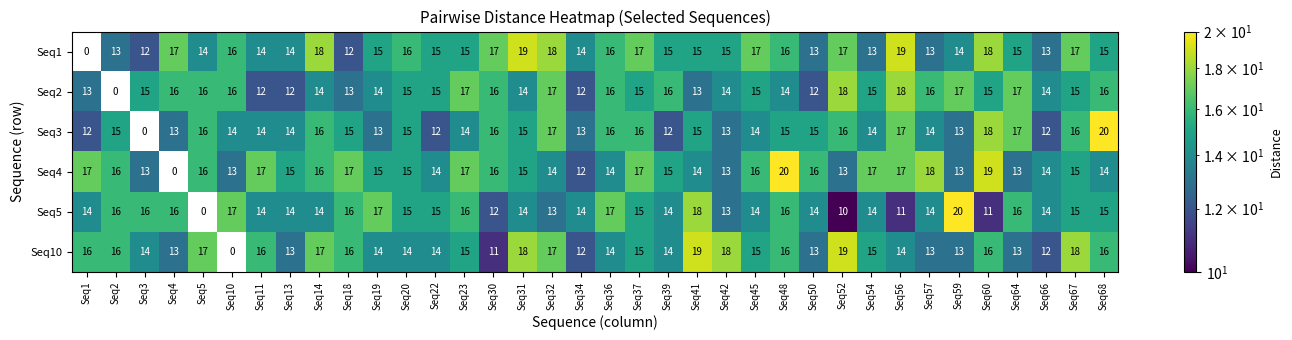

What is the total value across all series at Seq52?

93